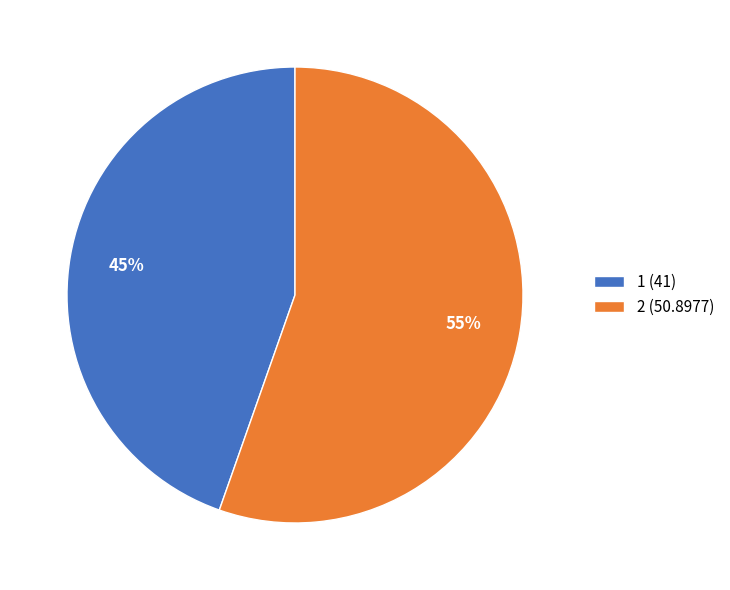

How many segments does this pie chart have?

2